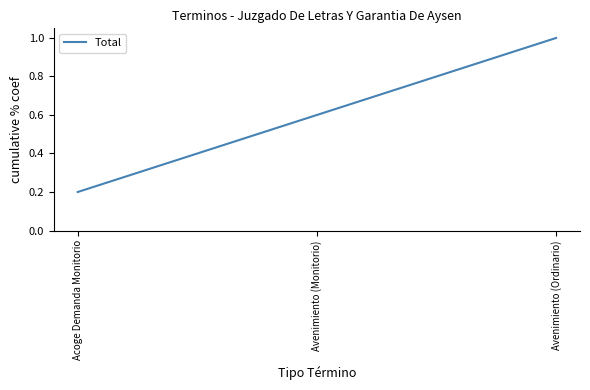

Rank the categories by value from lowest to highest.

Acoge Demanda Monitorio, Avenimiento (Monitorio), Avenimiento (Ordinario)